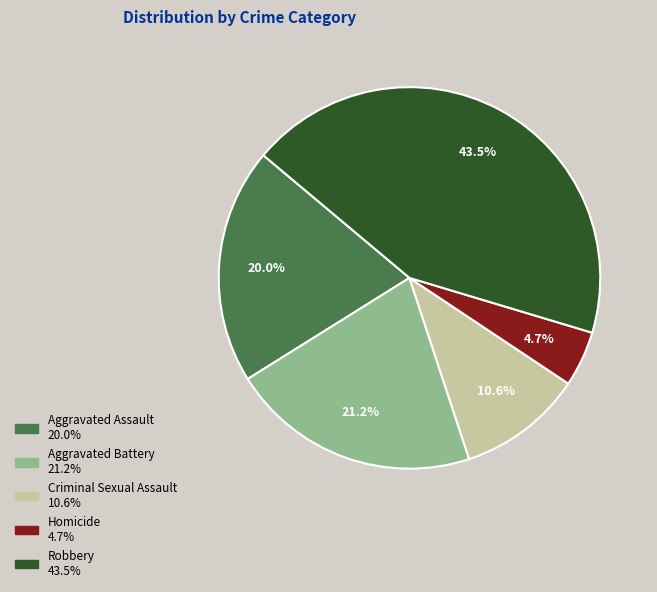

Is the sum of Aggravated Assault and Criminal Sexual Assault greater than half?

No